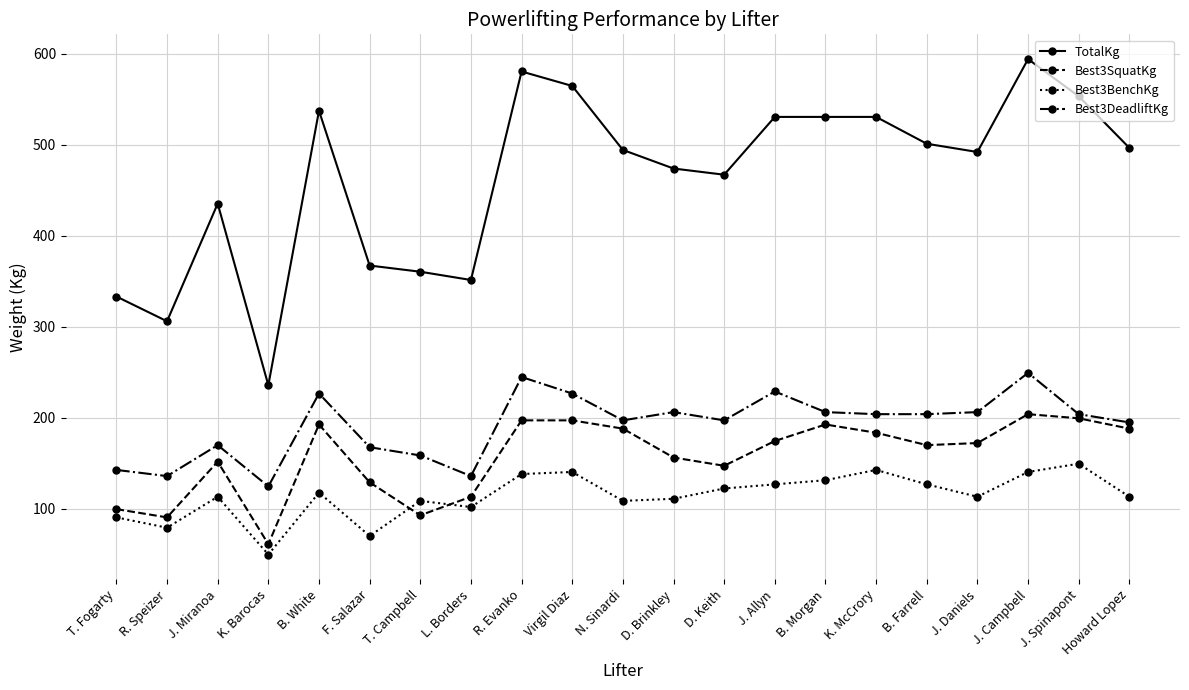

At how many categories does at least one series exceed 109?

21